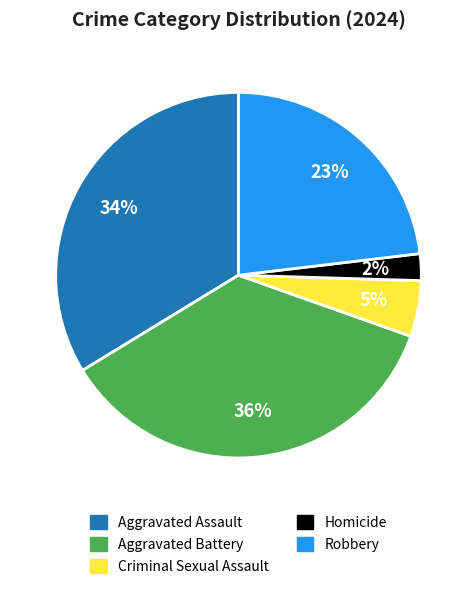

Approximately how many times larger is the value at Aggravated Battery compared to Aggravated Assault?

1.1